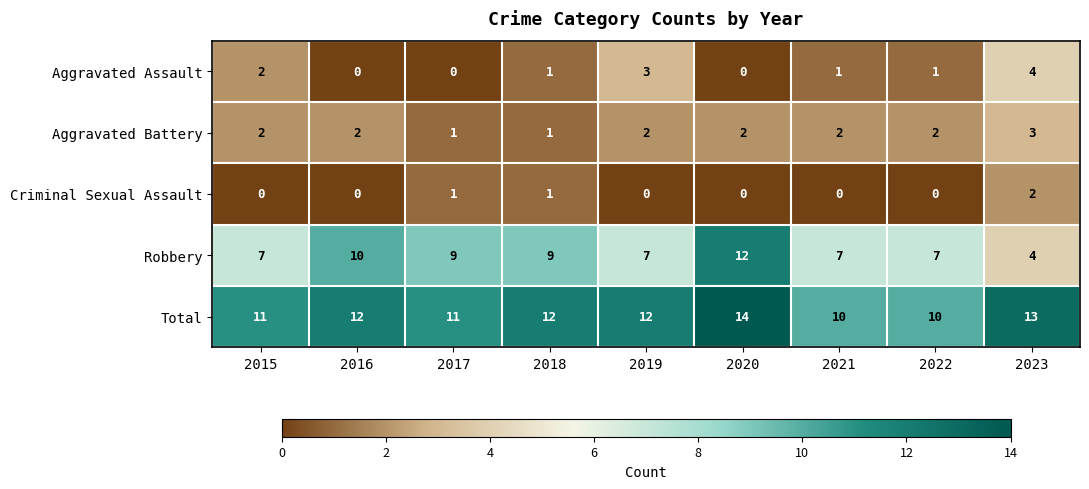

What is the difference between the maximum and second lowest values in the Aggravated Assault series?

4